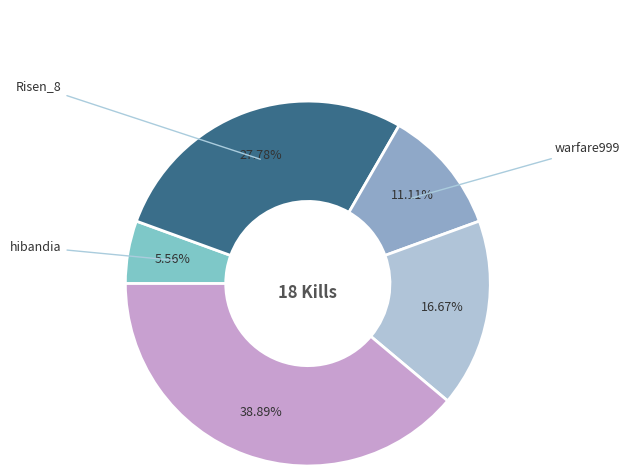

How many slices are in this pie chart?

5